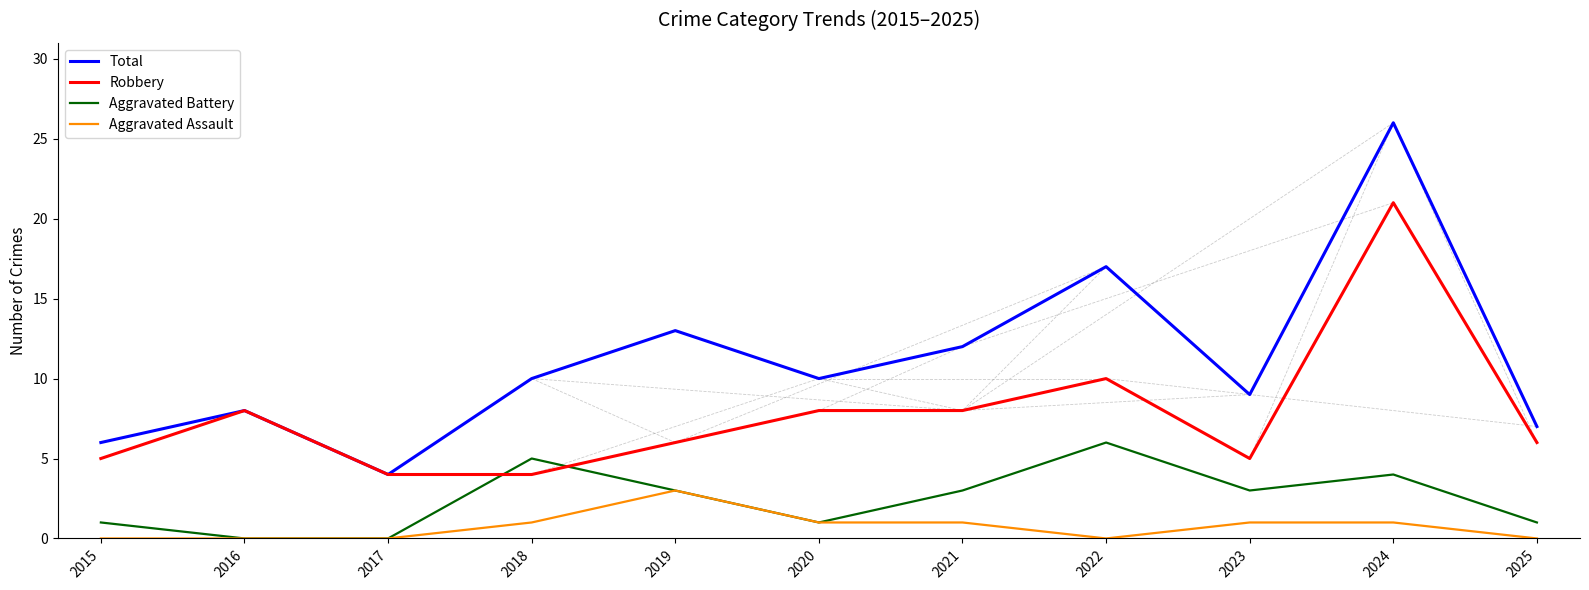

Which series has the largest total across all categories?

Total